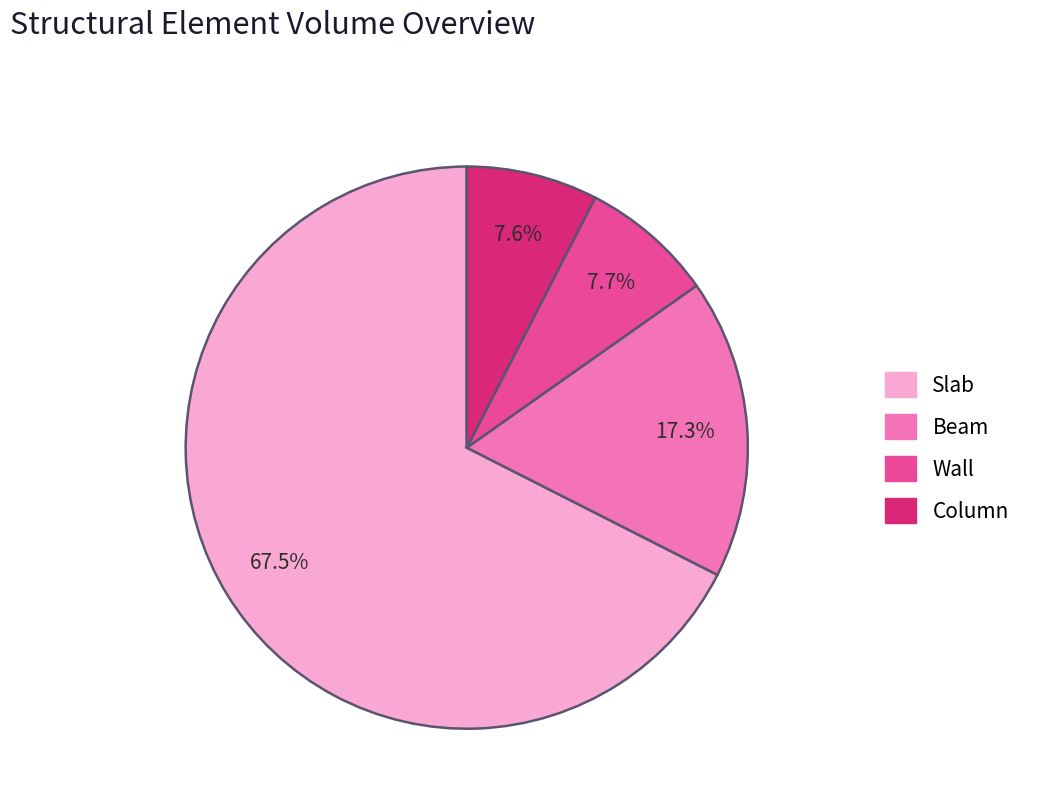

To the nearest percent, what is the combined percentage of Column and Beam?

25%